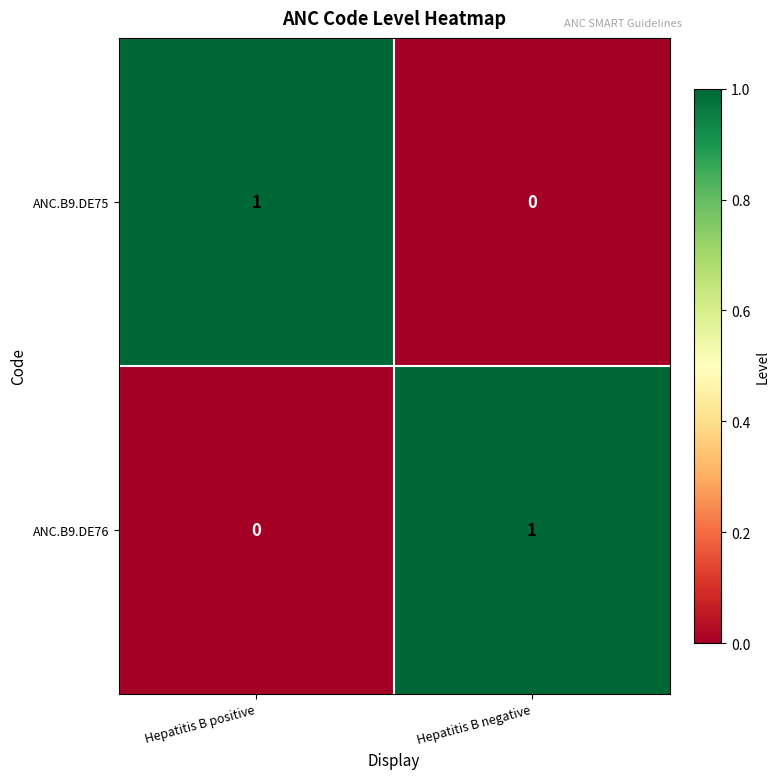

The ANC.B9.DE76 series shows 0 at Hepatitis B negative. True or false?

False